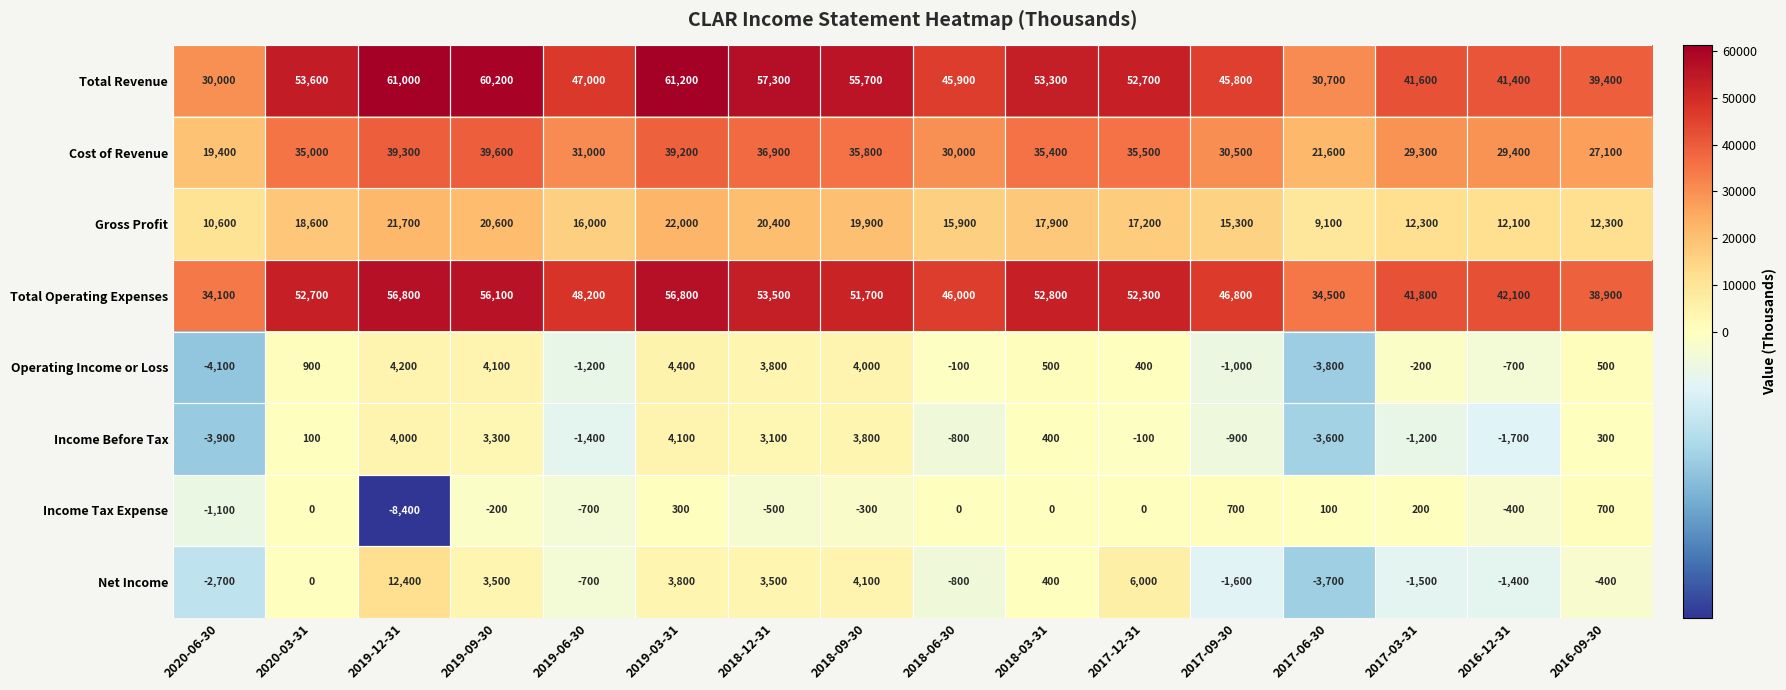

At which label is Gross Profit closest to 15550?

2017-09-30